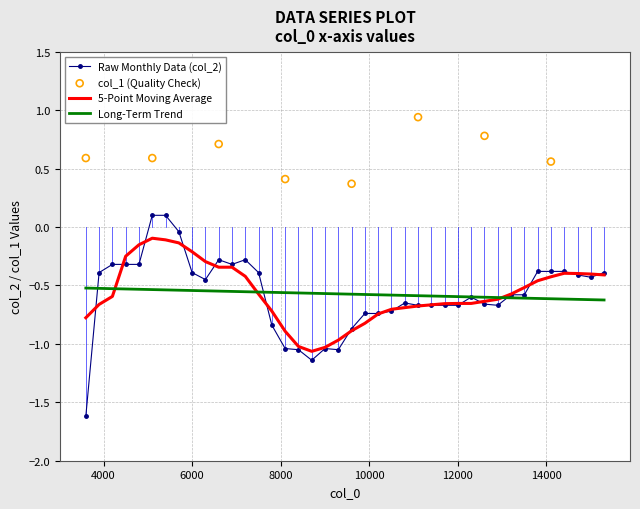

At how many categories does at least one series exceed 0?

2